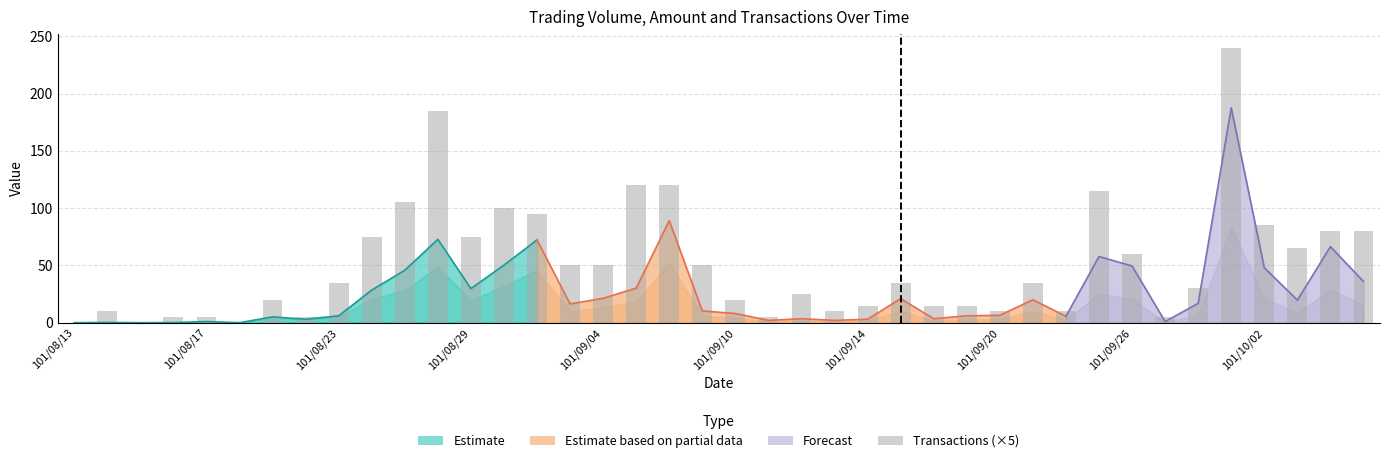

Is it true that the value at 27 is 15?

True